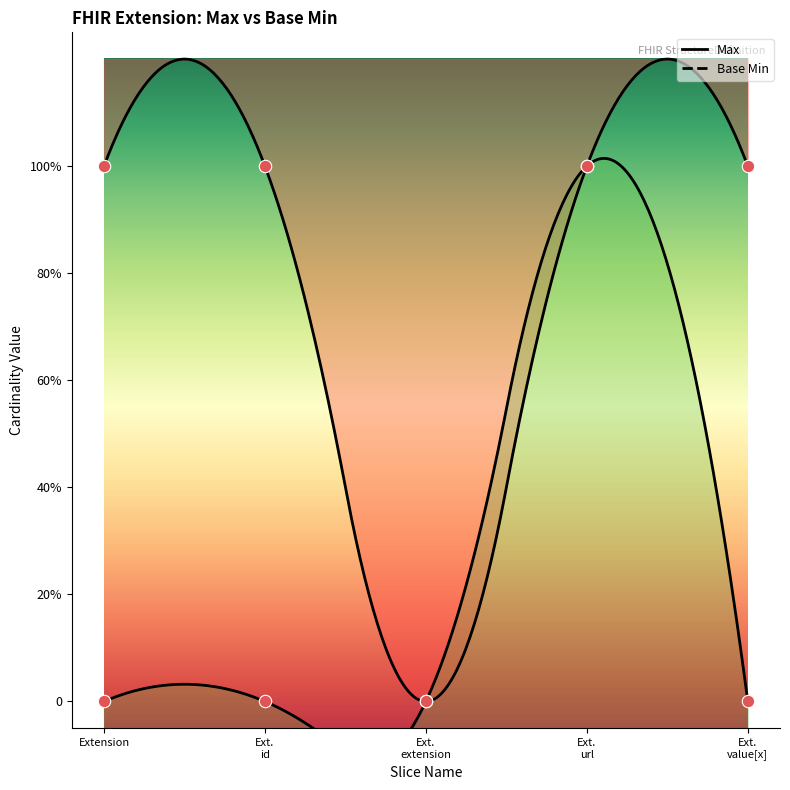

What are all the series names shown in the legend?

Max, Base Min